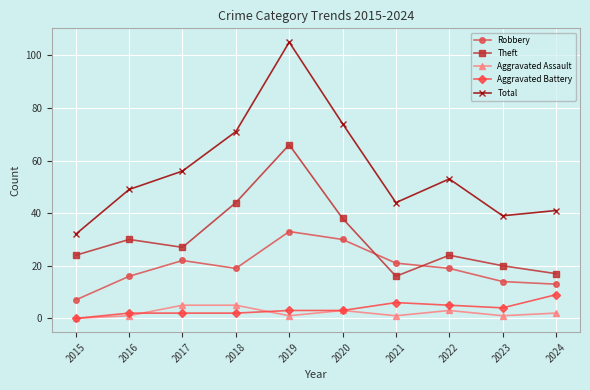

Which series has the widest spread of values?

Total